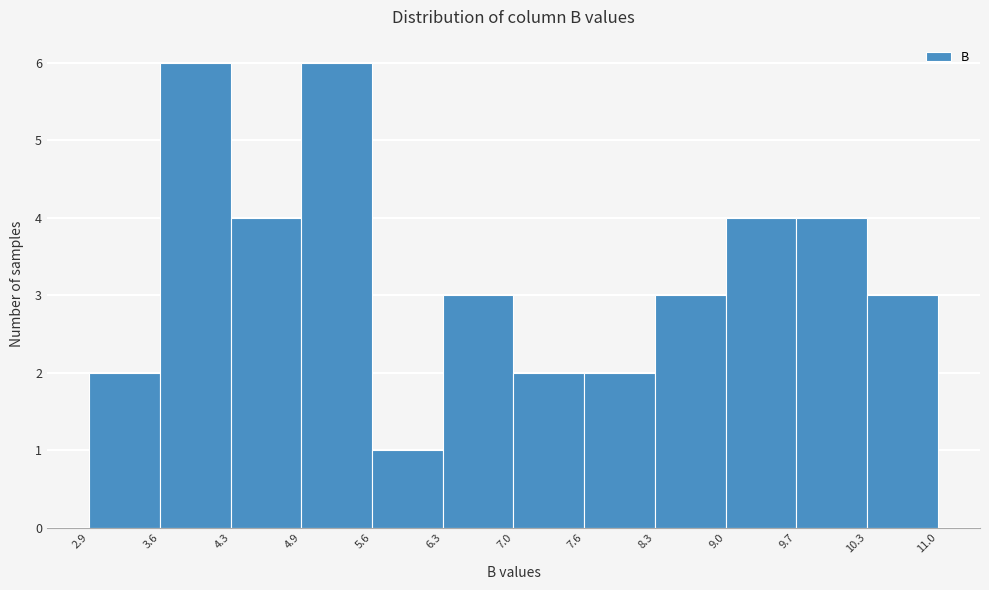

What is the height of the bar covering 10.3 to 11.0 on the x-axis? The values are not printed on the chart, so give them approximately, as read against the axis.

3